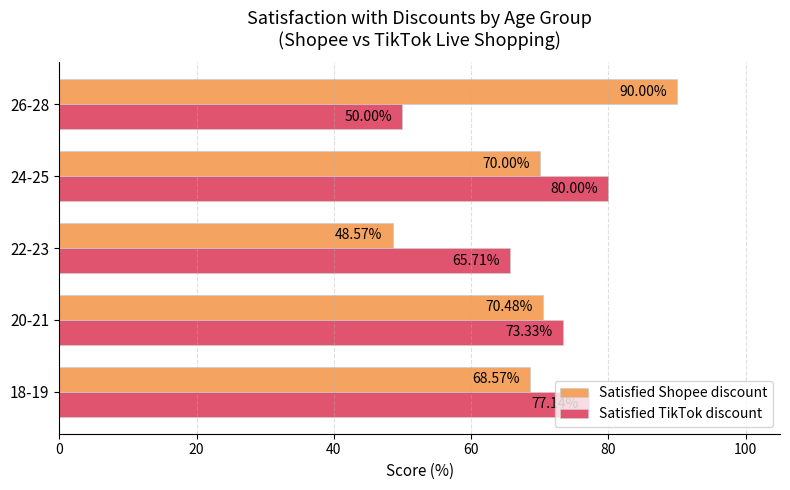

How many categories are shown in the chart?

5